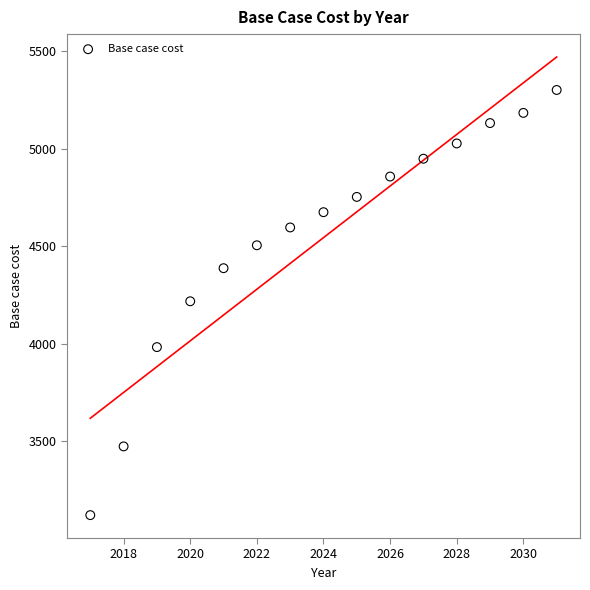

What is the range of Y values (max minus min)?

2179.6